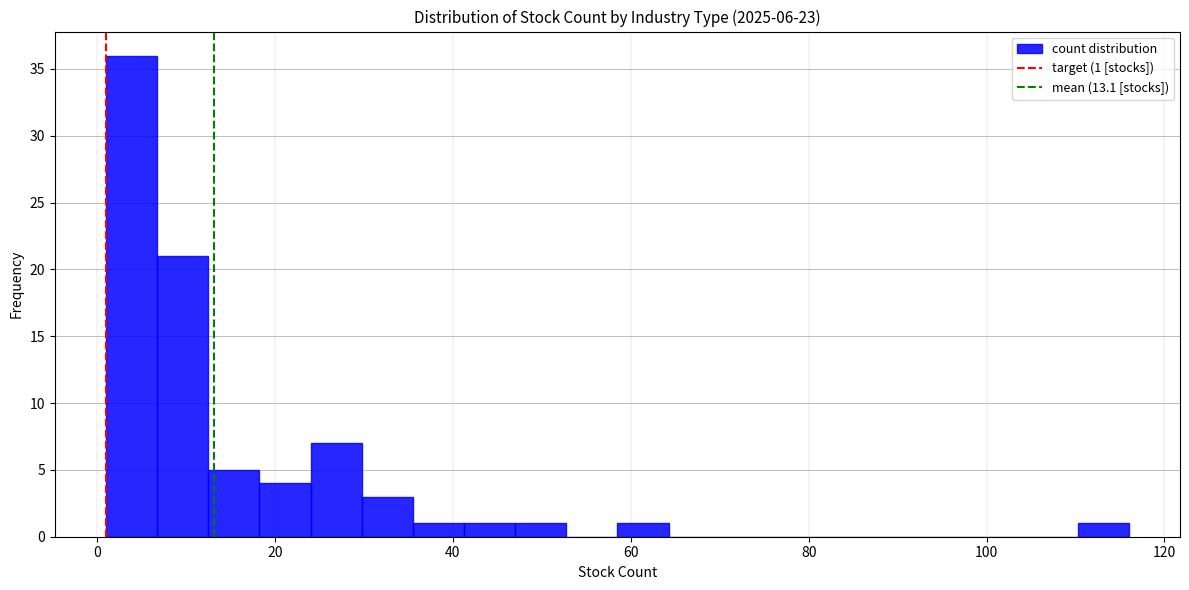

Around what value on the x-axis is the tallest bar? Give the approximate position of its centre, as read against the axis.

4